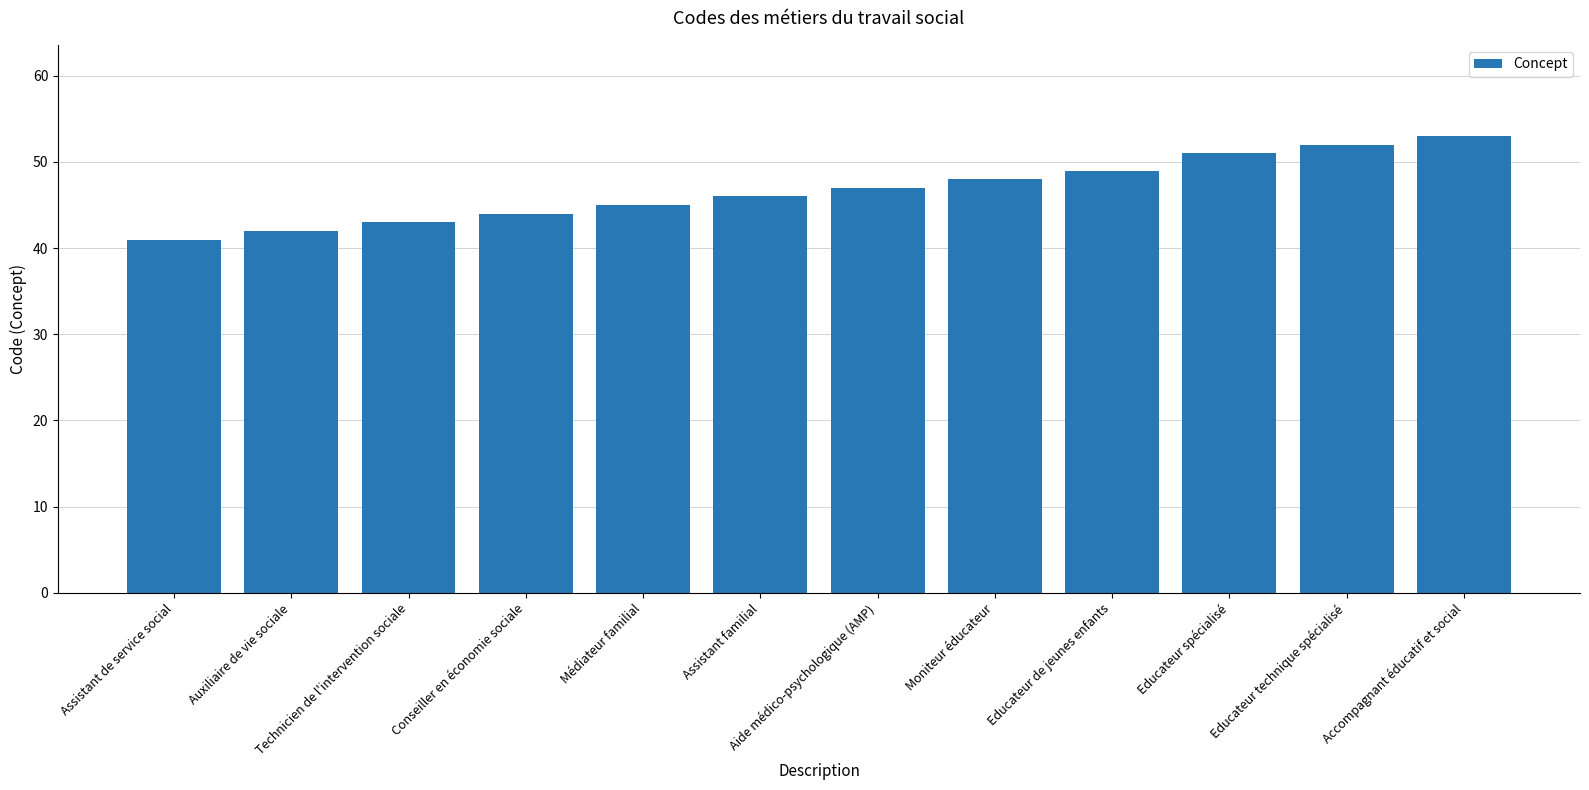

Are the bars grouped side by side (vs. stacked)?

No